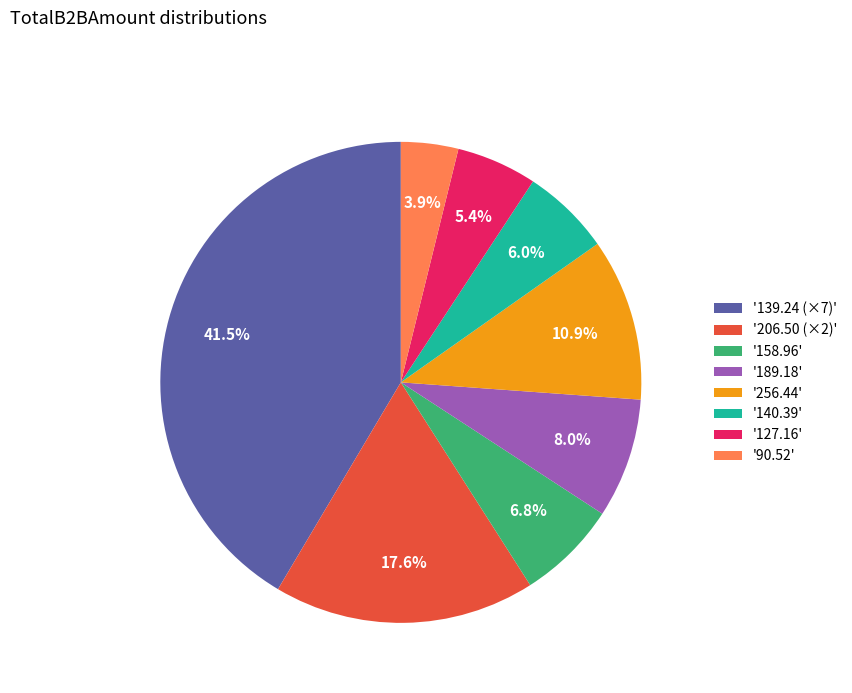

Is '158.96' the majority of the pie?

No